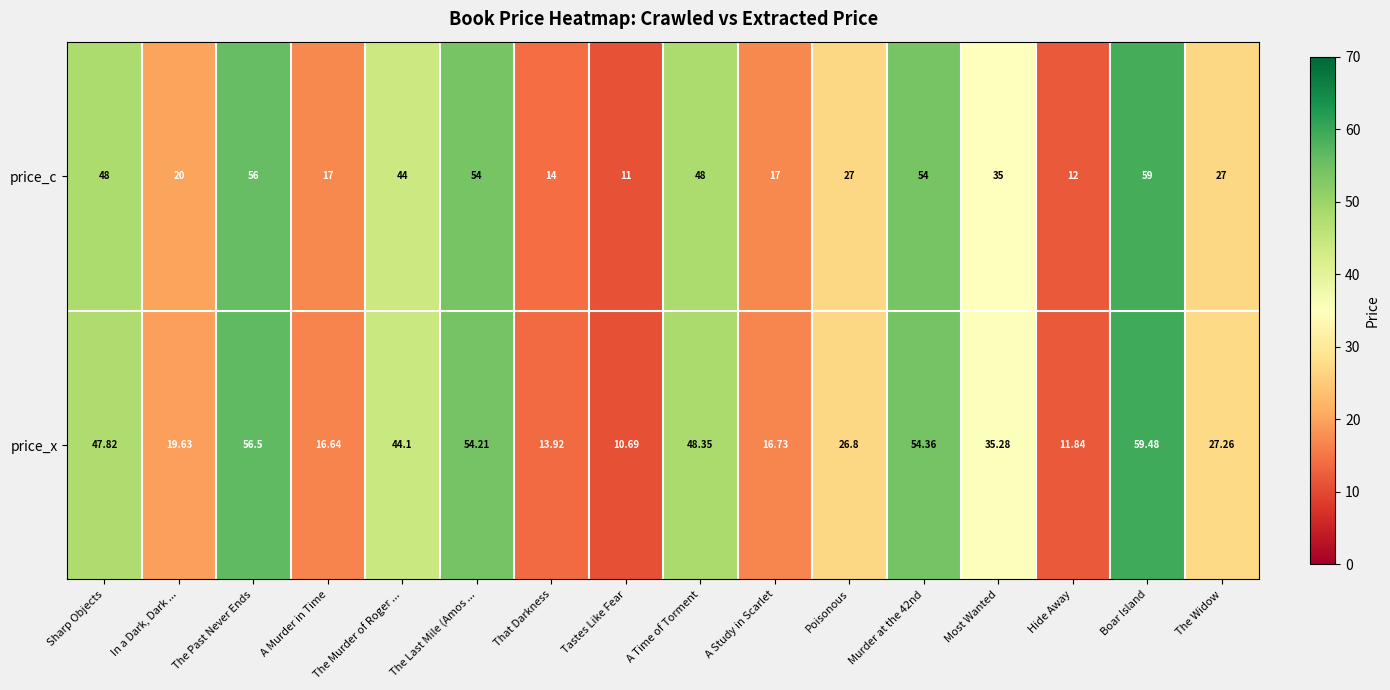

At which category is the sum across all series the highest?

Boar Island